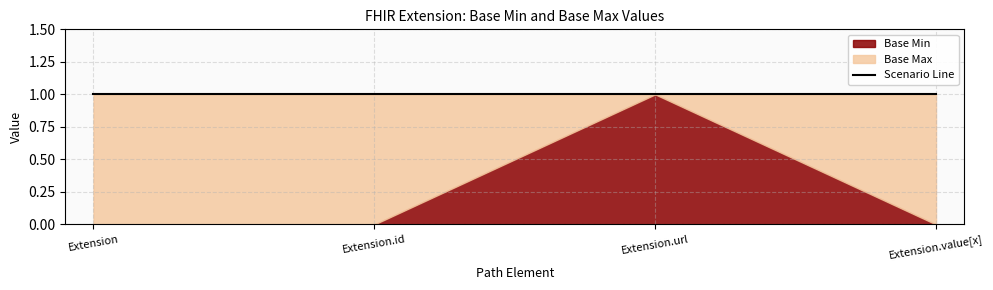

Reading left to right, what are all the values shown in this chart?

Base Min: 0	0	1	0
Base Max: 1	1	1	1